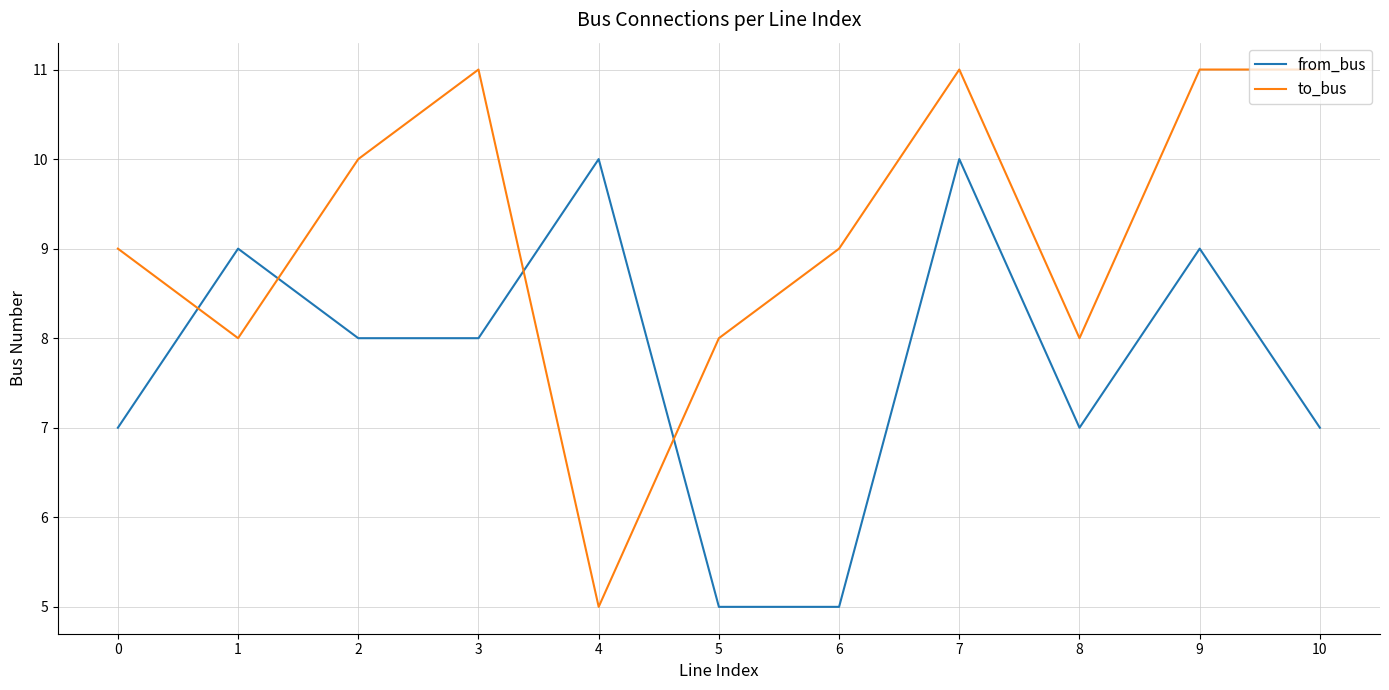

Reading left to right, transcribe all the data shown in this chart.

from_bus: 0=7	1=9	2=8	3=8	4=10	5=5	6=5	7=10	8=7	9=9	10=7
to_bus: 0=9	1=8	2=10	3=11	4=5	5=8	6=9	7=11	8=8	9=11	10=11